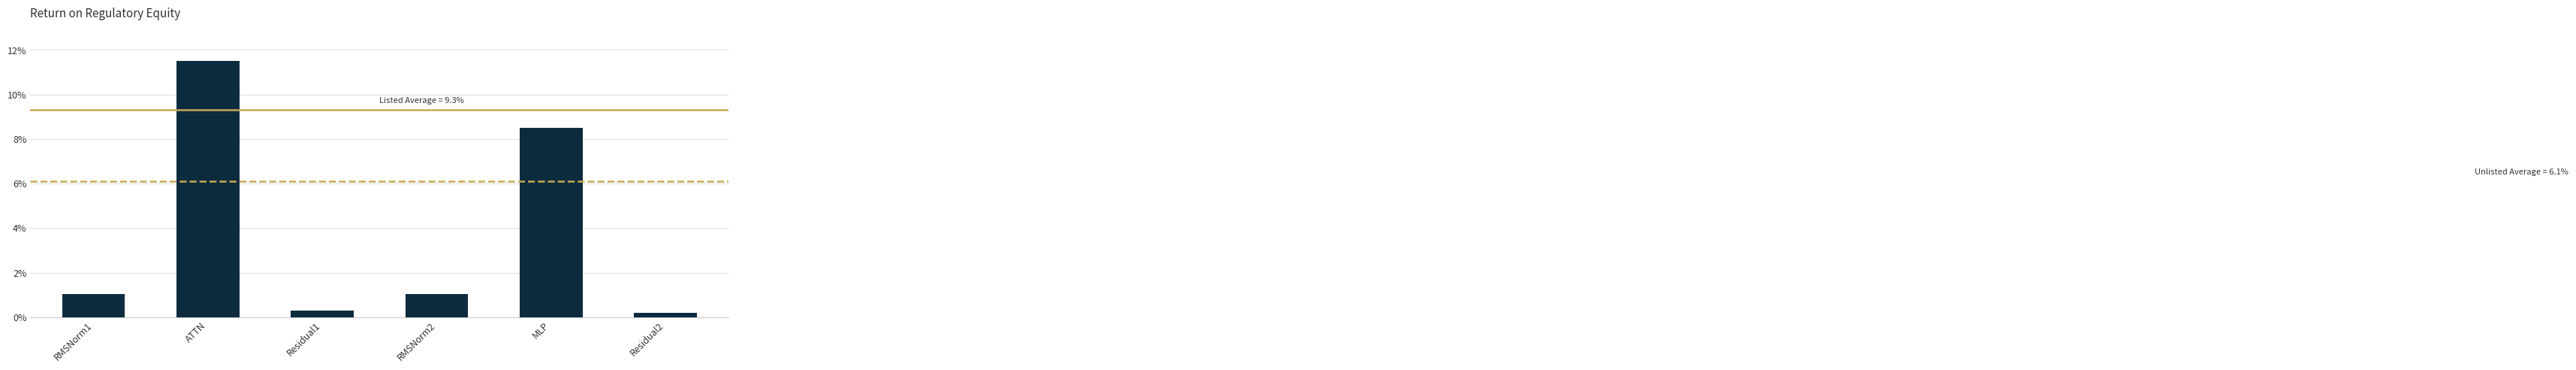

How many data points does each series have?

6